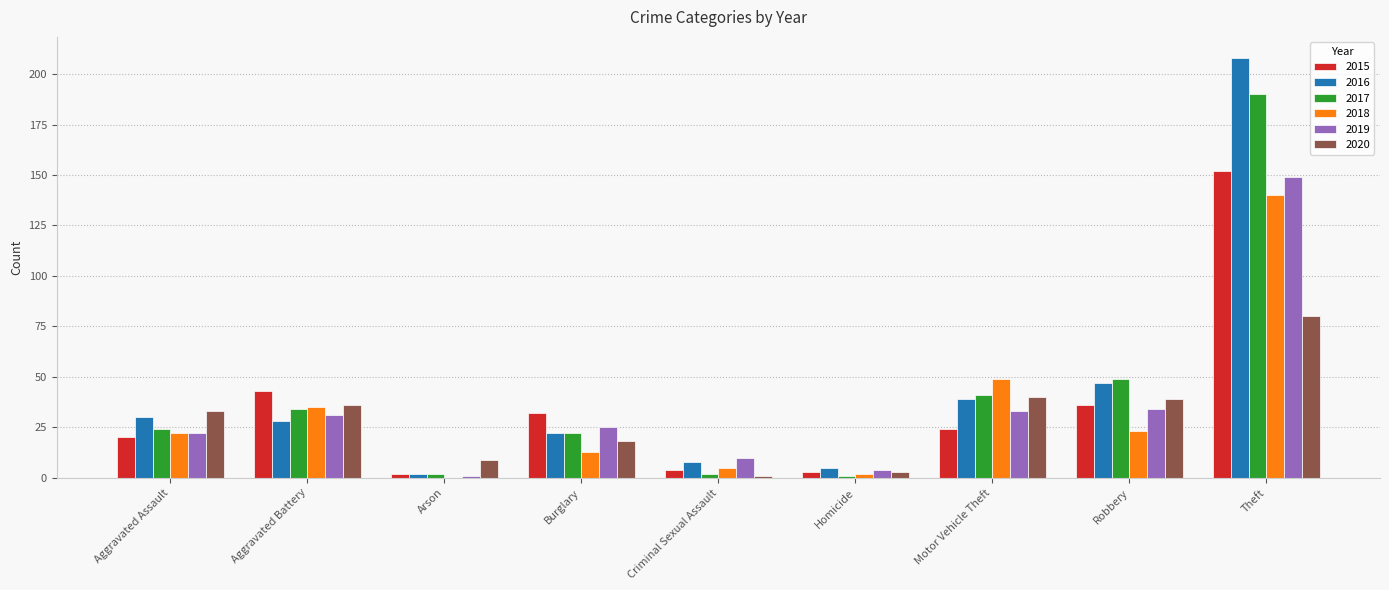

Reading left to right, transcribe all the data shown in this chart.

2015: Aggravated Assault=20	Aggravated Battery=43	Arson=2	Burglary=32	Criminal Sexual Assault=4	Homicide=3	Motor Vehicle Theft=24	Robbery=36	Theft=152
2016: Aggravated Assault=30	Aggravated Battery=28	Arson=2	Burglary=22	Criminal Sexual Assault=8	Homicide=5	Motor Vehicle Theft=39	Robbery=47	Theft=208
2017: Aggravated Assault=24	Aggravated Battery=34	Arson=2	Burglary=22	Criminal Sexual Assault=2	Homicide=1	Motor Vehicle Theft=41	Robbery=49	Theft=190
2018: Aggravated Assault=22	Aggravated Battery=35	Arson=0	Burglary=13	Criminal Sexual Assault=5	Homicide=2	Motor Vehicle Theft=49	Robbery=23	Theft=140
2019: Aggravated Assault=22	Aggravated Battery=31	Arson=1	Burglary=25	Criminal Sexual Assault=10	Homicide=4	Motor Vehicle Theft=33	Robbery=34	Theft=149
2020: Aggravated Assault=33	Aggravated Battery=36	Arson=9	Burglary=18	Criminal Sexual Assault=1	Homicide=3	Motor Vehicle Theft=40	Robbery=39	Theft=80